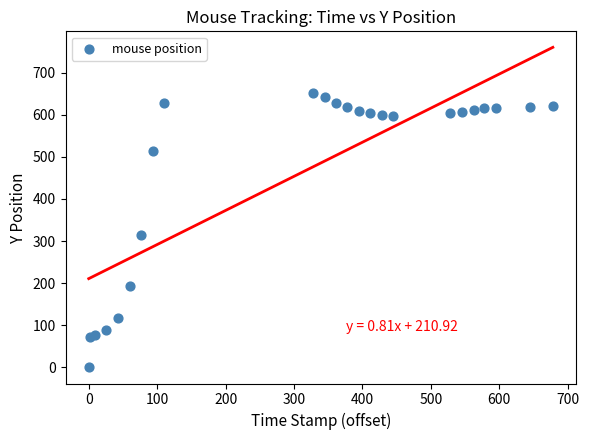

What Y value in the scatter plot is closest to 326?

314